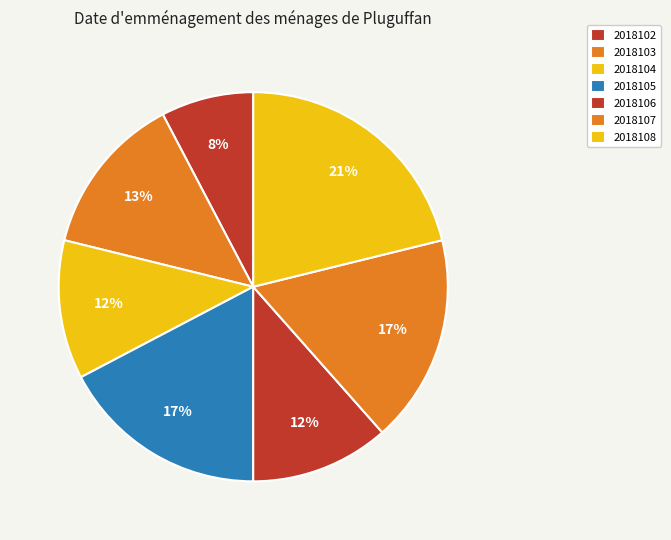

Which category has the biggest portion of the pie?

2018108